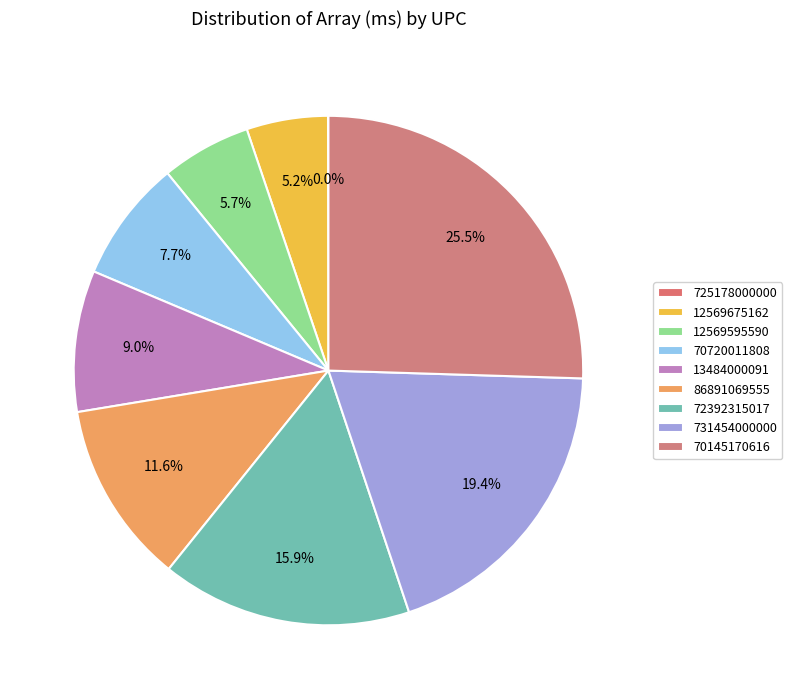

Which category has the smallest portion of the pie?

725178000000